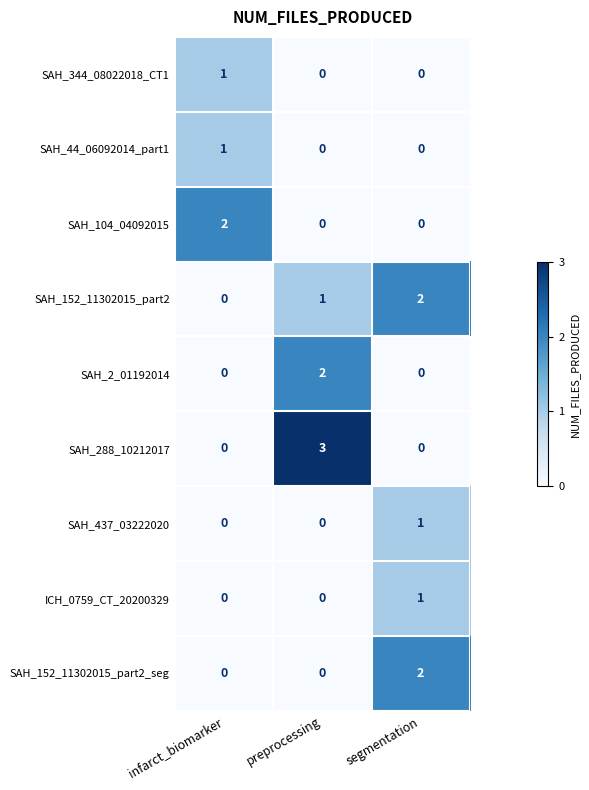

What is the spread (max minus min) of values at segmentation?

2